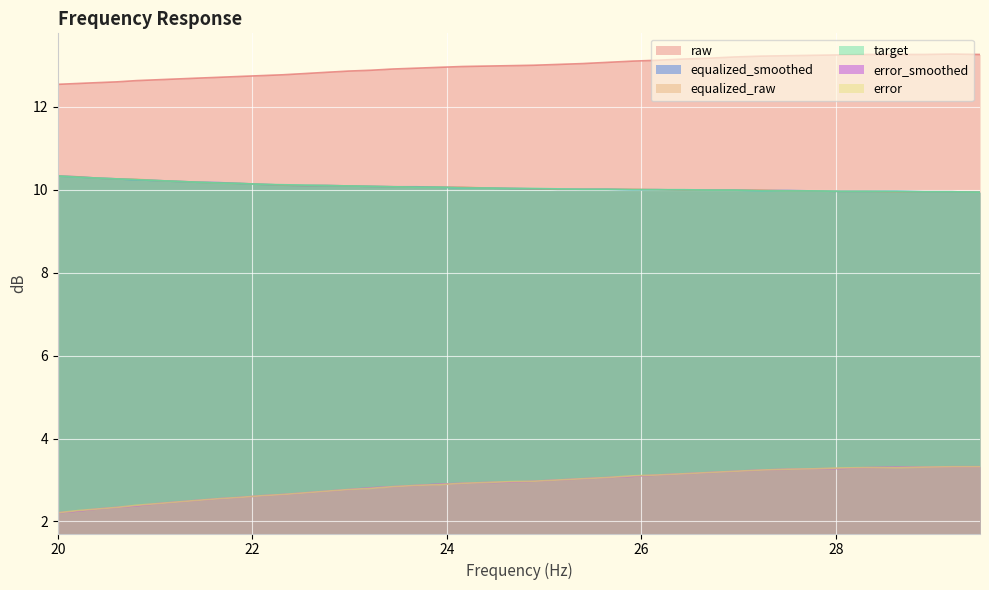

What is the label of the 28th point from the left?

26.16